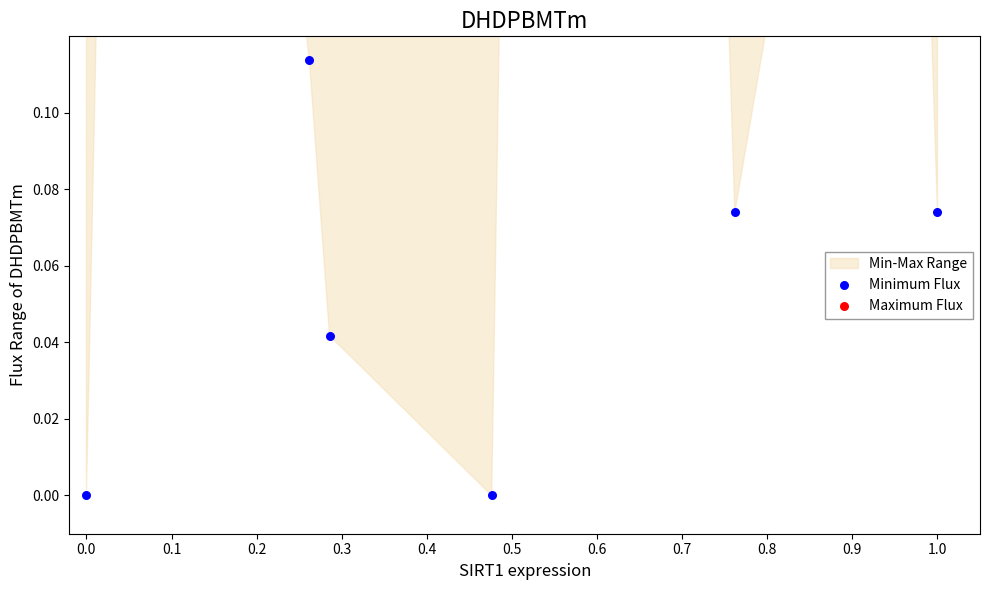

Which series contains the lowest Y value?

Minimum Flux